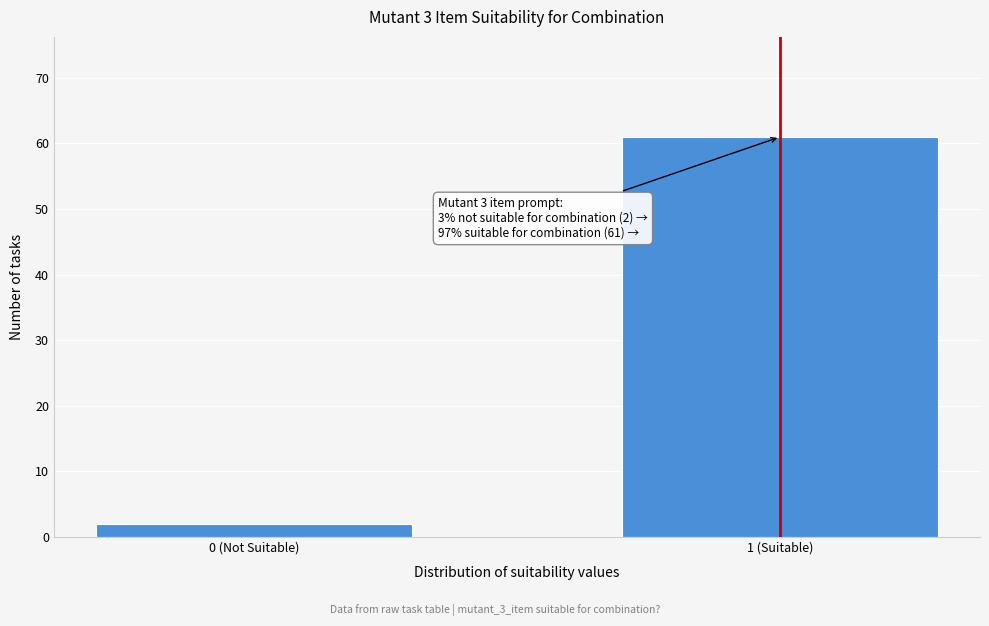

Reading right to left, what are all the values shown in this chart?

61	2